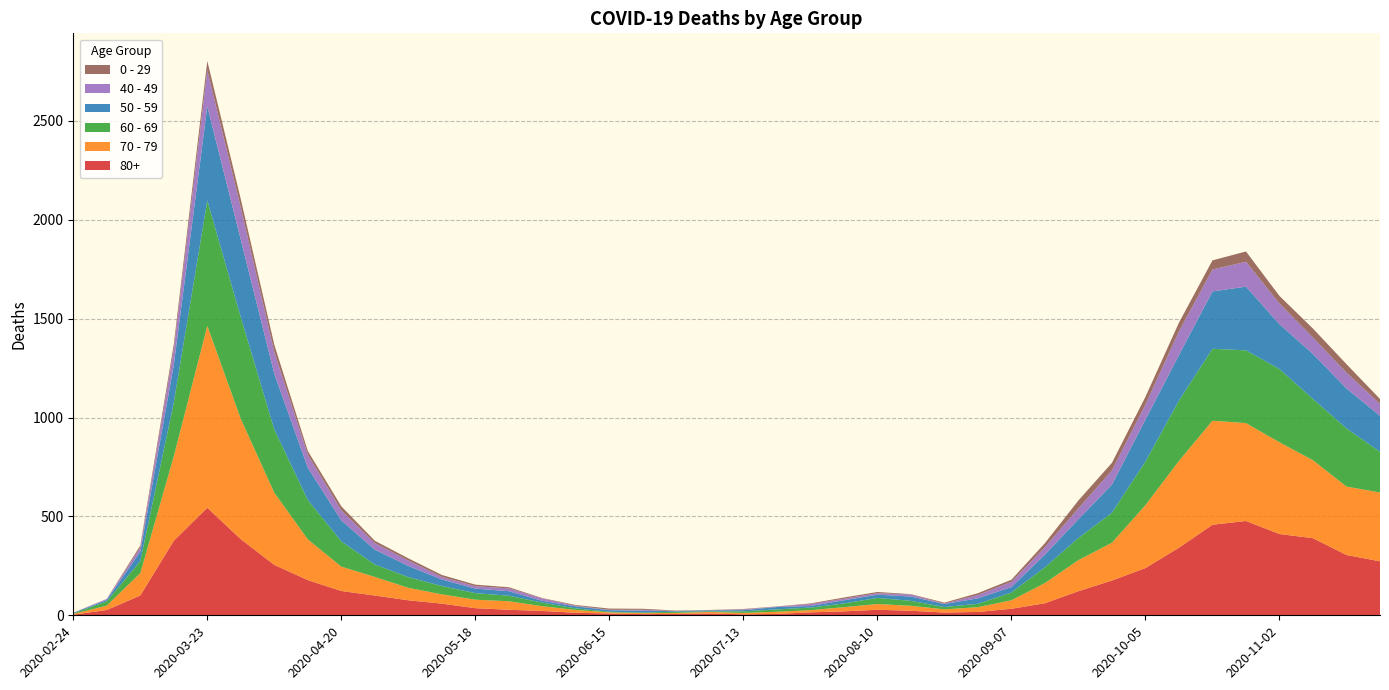

Reading right to left, list all the values displayed in this chart.

80+: 273	305	390	411	477	458	342	239	176	122	61	33	17	14	23	28	20	15	7	5	9	7	6	9	13	22	28	36	59	76	100	123	178	255	385	544	377	100	27	3
70 - 79: 348	346	394	464	495	526	439	318	191	157	102	43	24	16	25	29	21	11	11	7	8	5	5	6	14	24	43	43	47	63	94	123	206	365	608	920	427	113	22	4
60 - 69: 206	294	310	370	368	364	305	221	152	112	80	39	17	12	25	31	19	13	12	8	3	6	3	3	8	18	28	33	42	54	63	128	199	320	514	634	272	61	22	2
50 - 59: 182	202	228	227	322	290	230	212	142	95	64	28	28	15	22	16	16	8	12	6	5	3	9	8	10	9	23	23	33	57	75	106	163	281	392	475	190	48	7	3
40 - 49: 60	80	83	105	126	111	120	76	72	55	38	26	17	2	10	8	8	10	2	4	1	1	5	2	3	12	14	12	13	27	33	51	66	111	163	183	79	21	5	0
0 - 29: 25	43	45	38	52	46	44	39	38	40	20	11	9	5	2	6	6	3	1	2	1	2	5	6	4	2	6	8	10	11	12	20	19	36	42	47	25	10	0	1